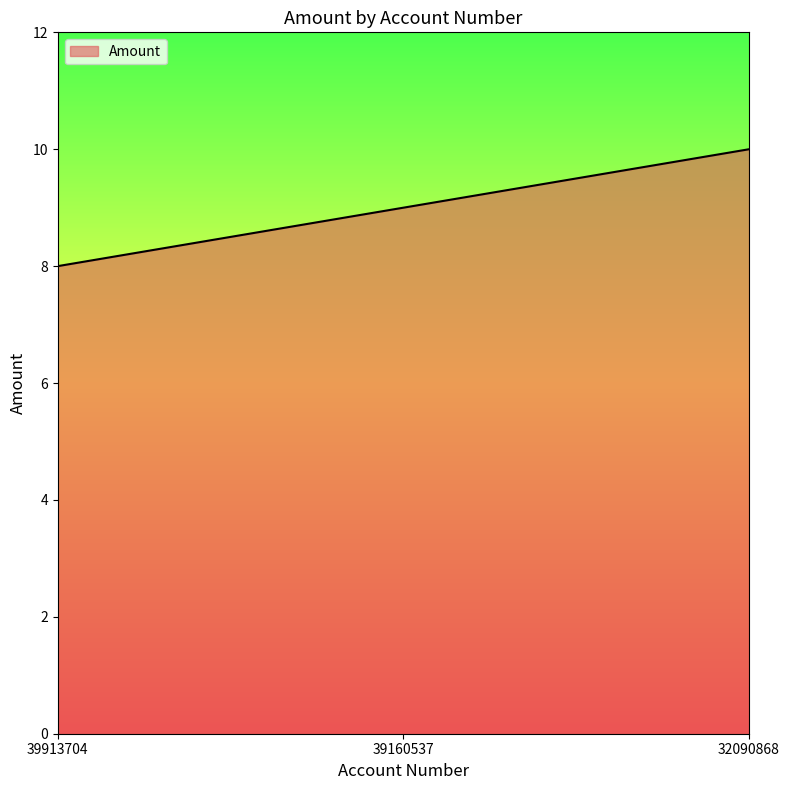

What is the change in value from 39160537 to 32090868?

+1